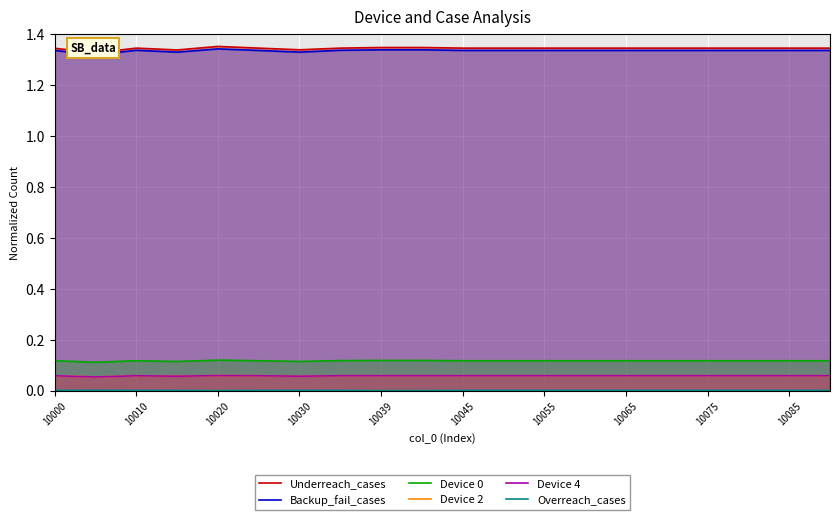

True or false: Device 2 and Overreach_cases intersect in this chart.

False